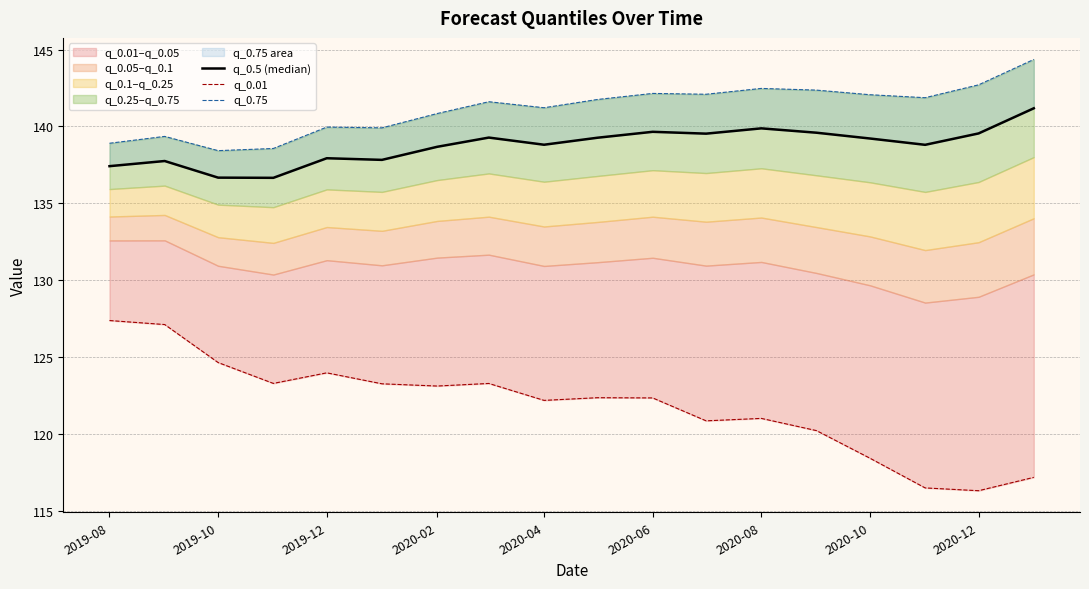

Does the chart have visible grid lines?

Yes